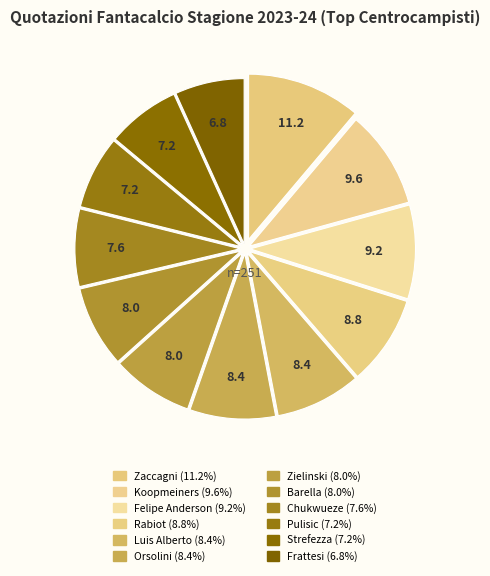

How many segments does this pie chart have?

12